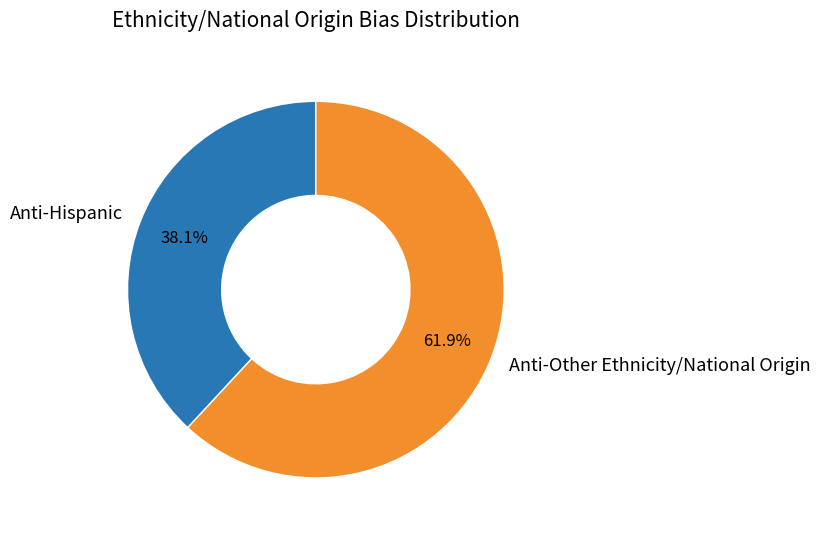

Which category has the smallest portion of the pie?

Anti-Hispanic